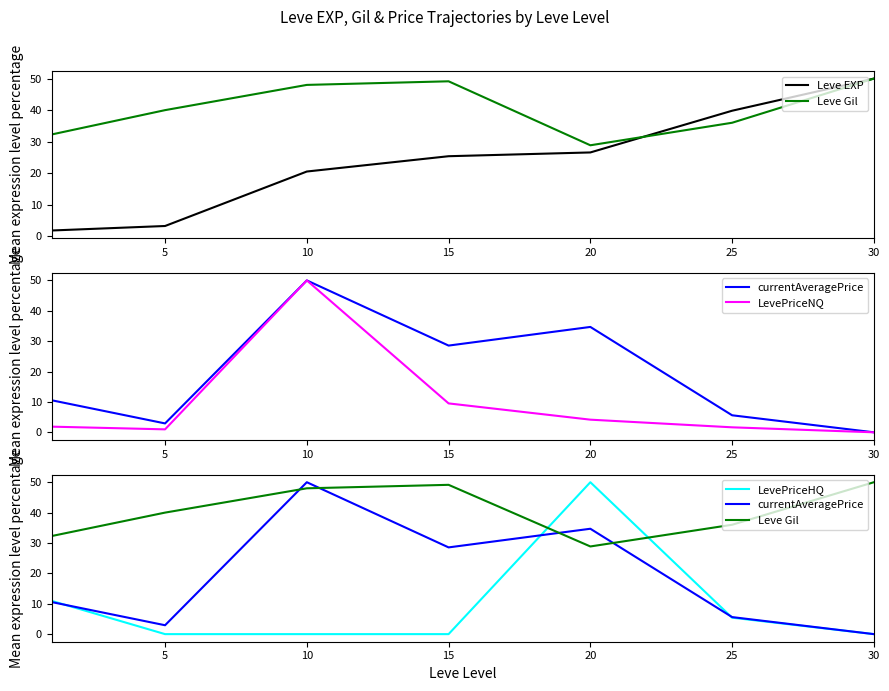

The LevePriceHQ series shows 0.0 at 30. True or false?

True